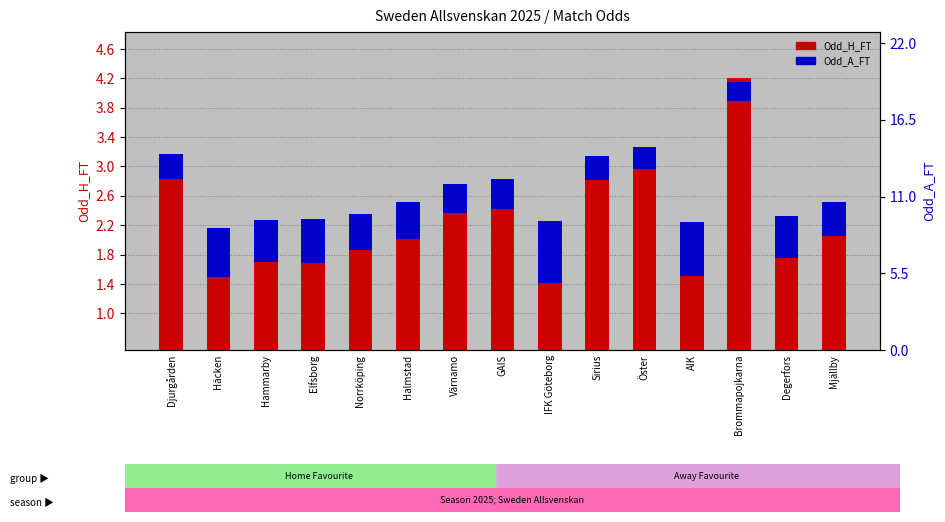

Which series has the largest range (max minus min)?

Odd_H_FT